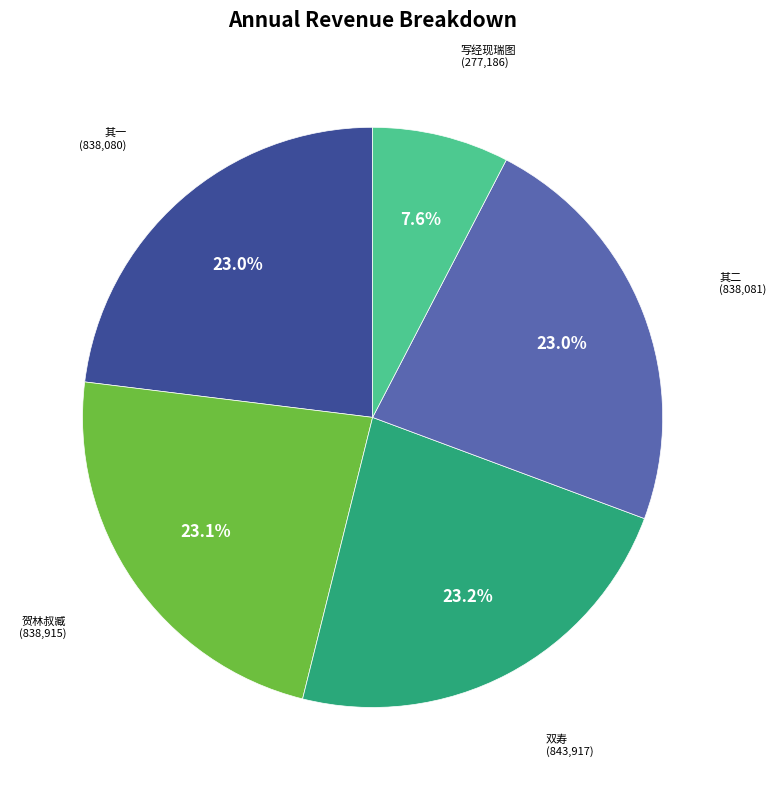

Is there any slice that represents more than half of the pie?

No